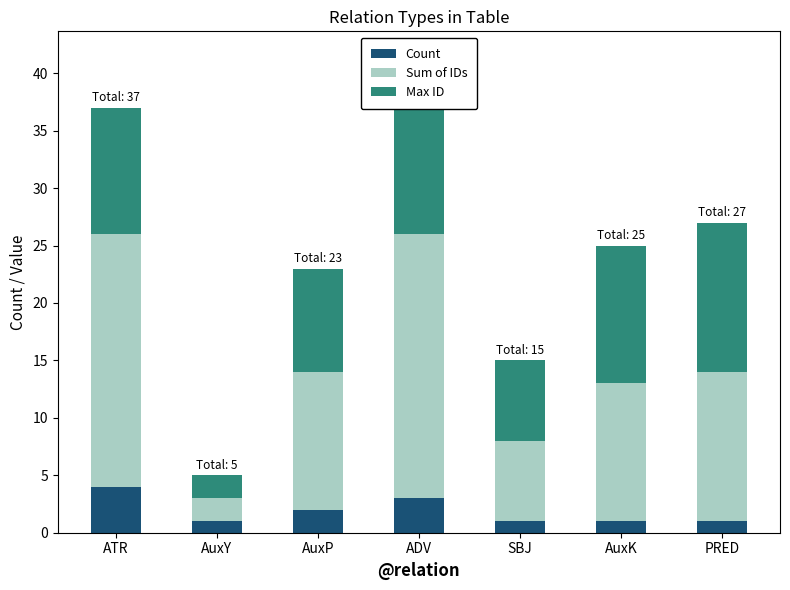

What is the total value across all series at AuxK?

25